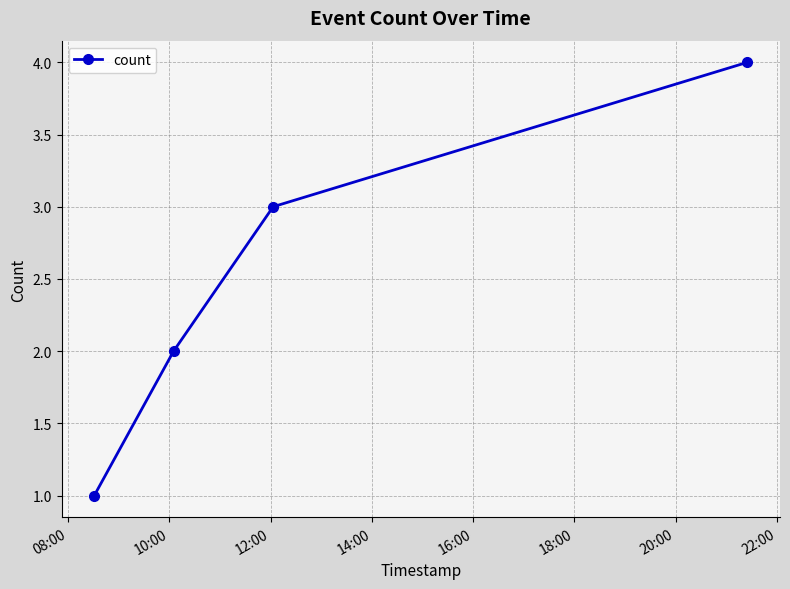

True or false: there are more than 1 points higher than both neighbors.

False